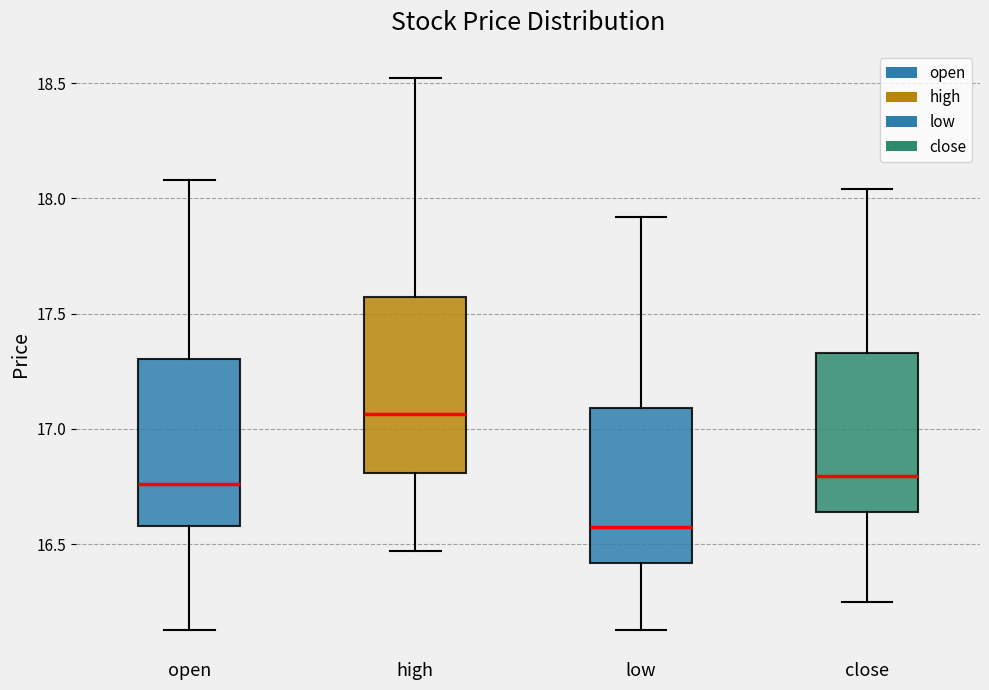

Which box's median line is the highest?

high